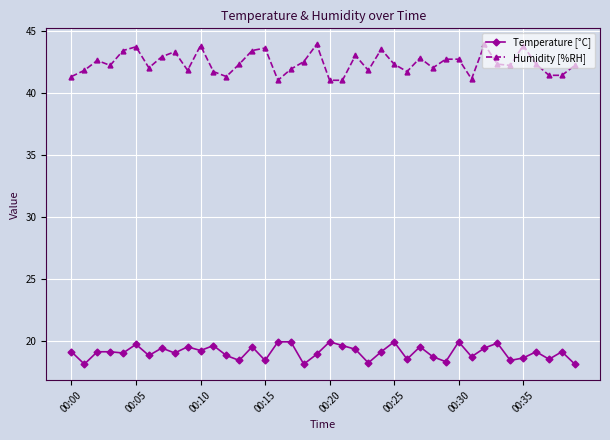

Does the chart have visible grid lines?

Yes